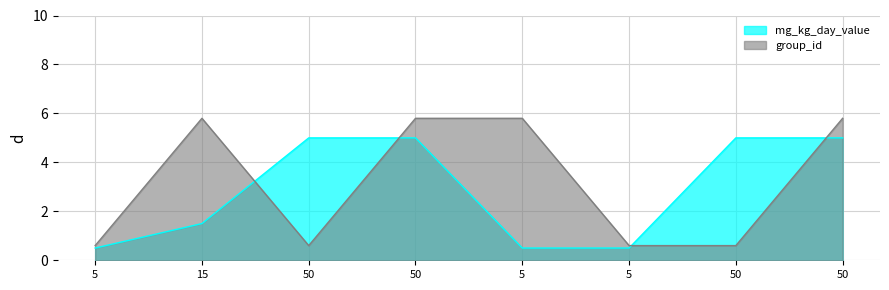

Which series has the largest total across all categories?

group_id